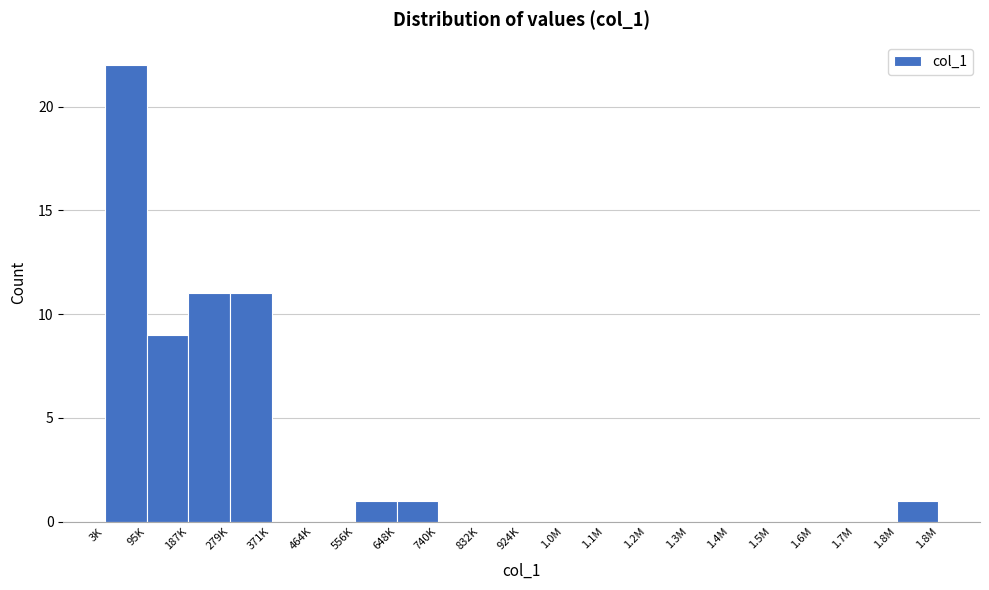

Reading left to right, transcribe all the data shown in this chart.

3K=22	95K=9	187K=11	279K=11	371K=0	464K=0	556K=1	648K=1	740K=0	832K=0	924K=0	1.0M=0	1.1M=0	1.2M=0	1.3M=0	1.4M=0	1.5M=0	1.6M=0	1.7M=0	1.8M=1